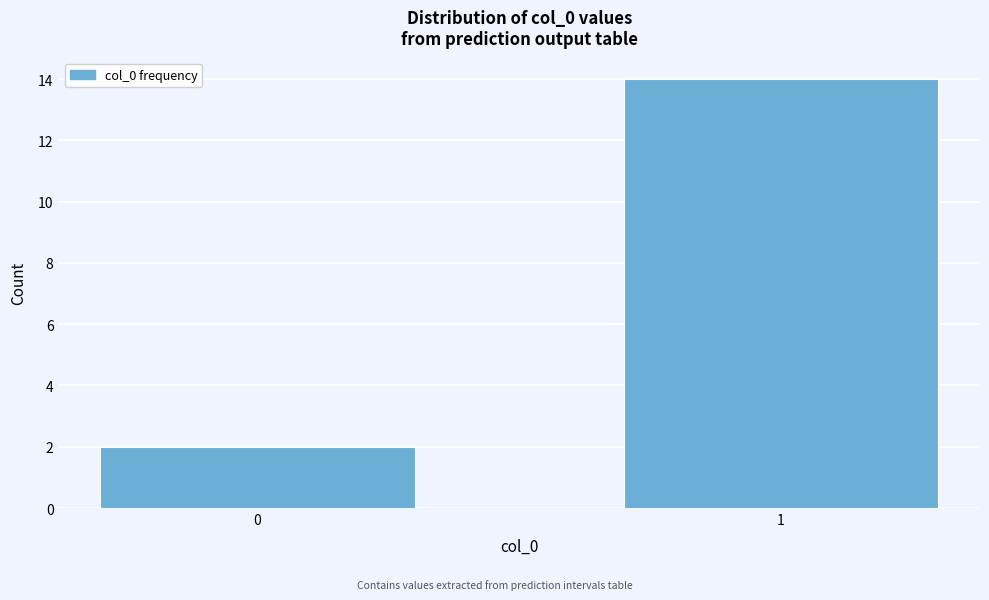

Reading left to right, extract all data points from this chart.

2	14